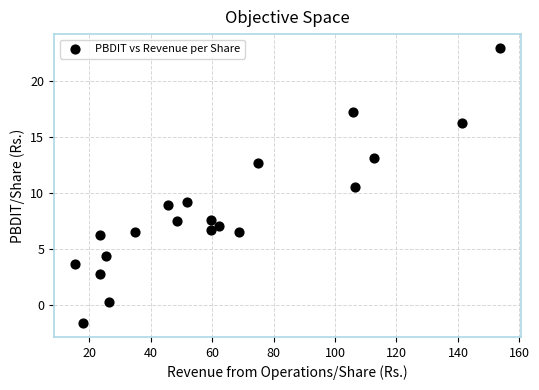

What is the range of Y values (max minus min)?

24.5